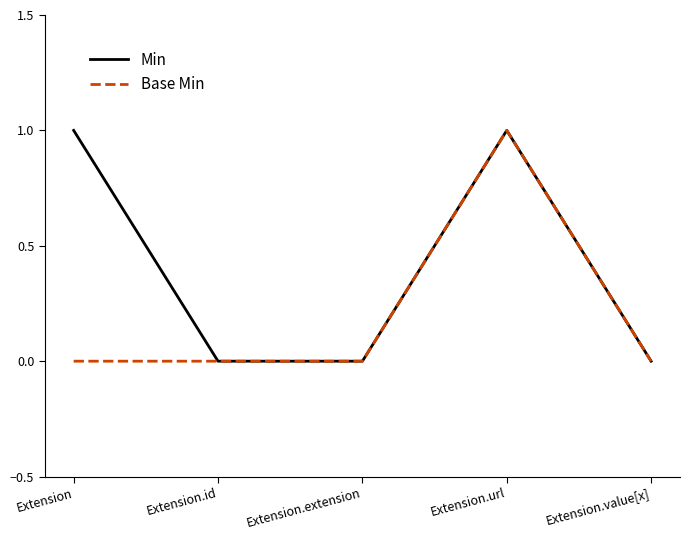

List the series in order of their overall mean, lowest first.

Base Min, Min